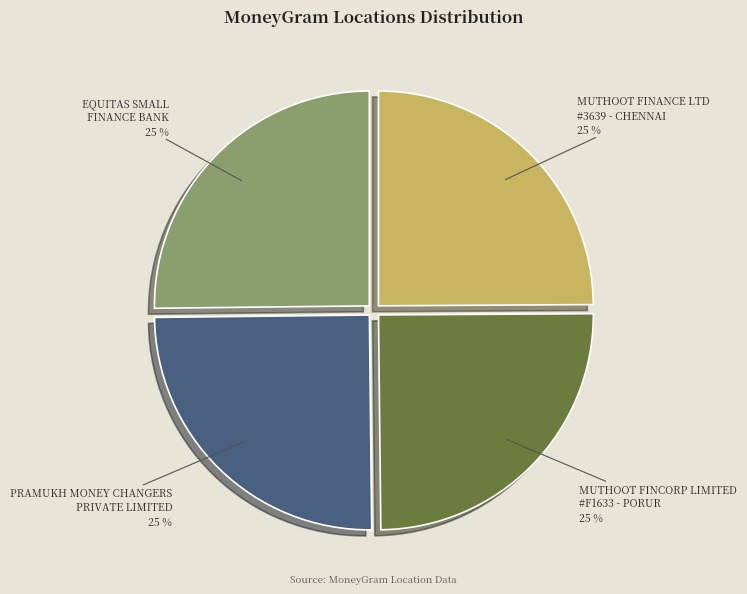

What is the ratio of the value at EQUITAS SMALL FINANCE BANK to the value at MUTHOOT FINCORP LIMITED #F1633 - PORUR?

1.0